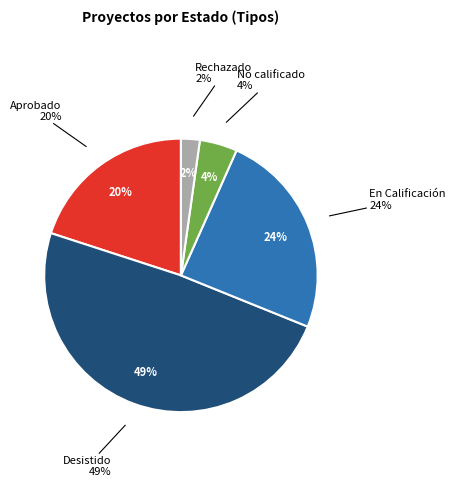

Which category has the biggest portion of the pie?

Desistido